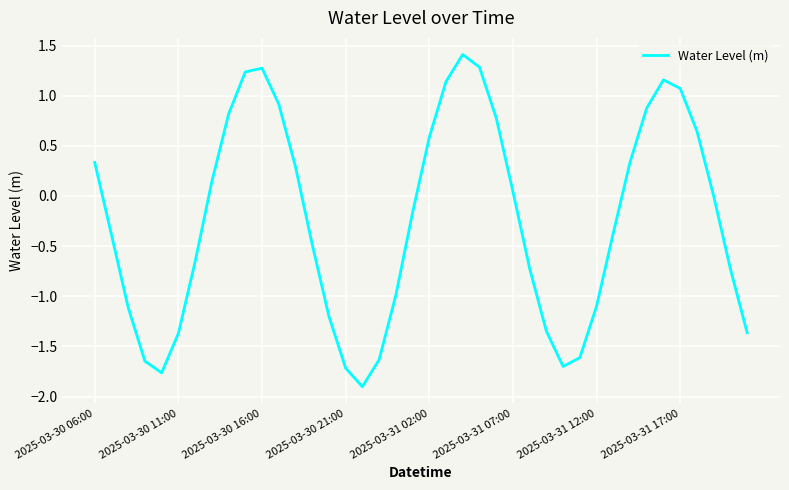

What is the greatest value displayed?

1.4